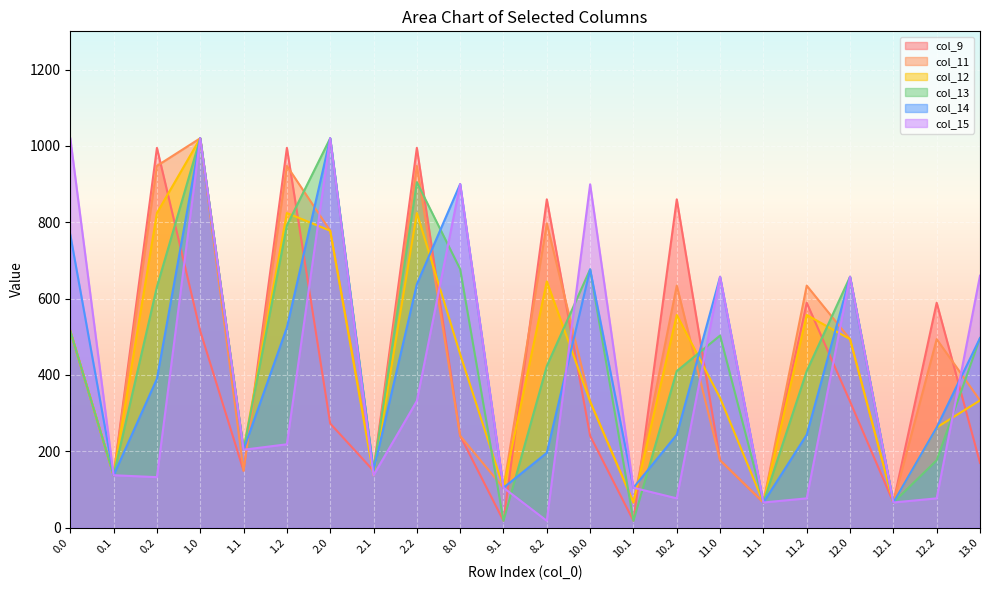

What is the label of the 7th point from the right?

11.0